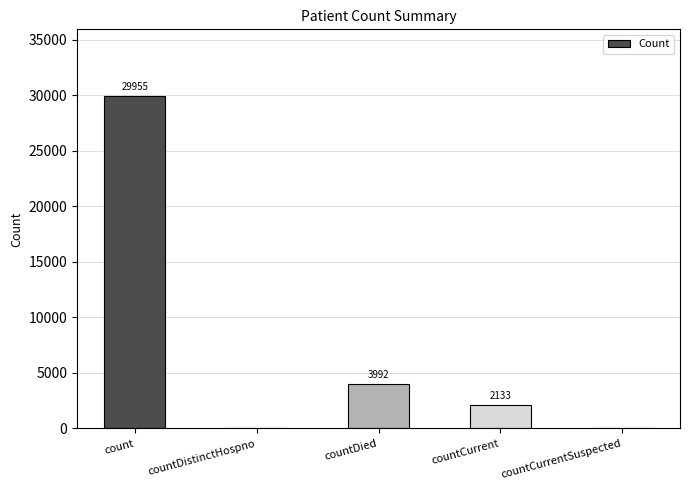

Reading left to right, transcribe all the data shown in this chart.

count=29955	countDistinctHospno=0	countDied=3992	countCurrent=2133	countCurrentSuspected=0